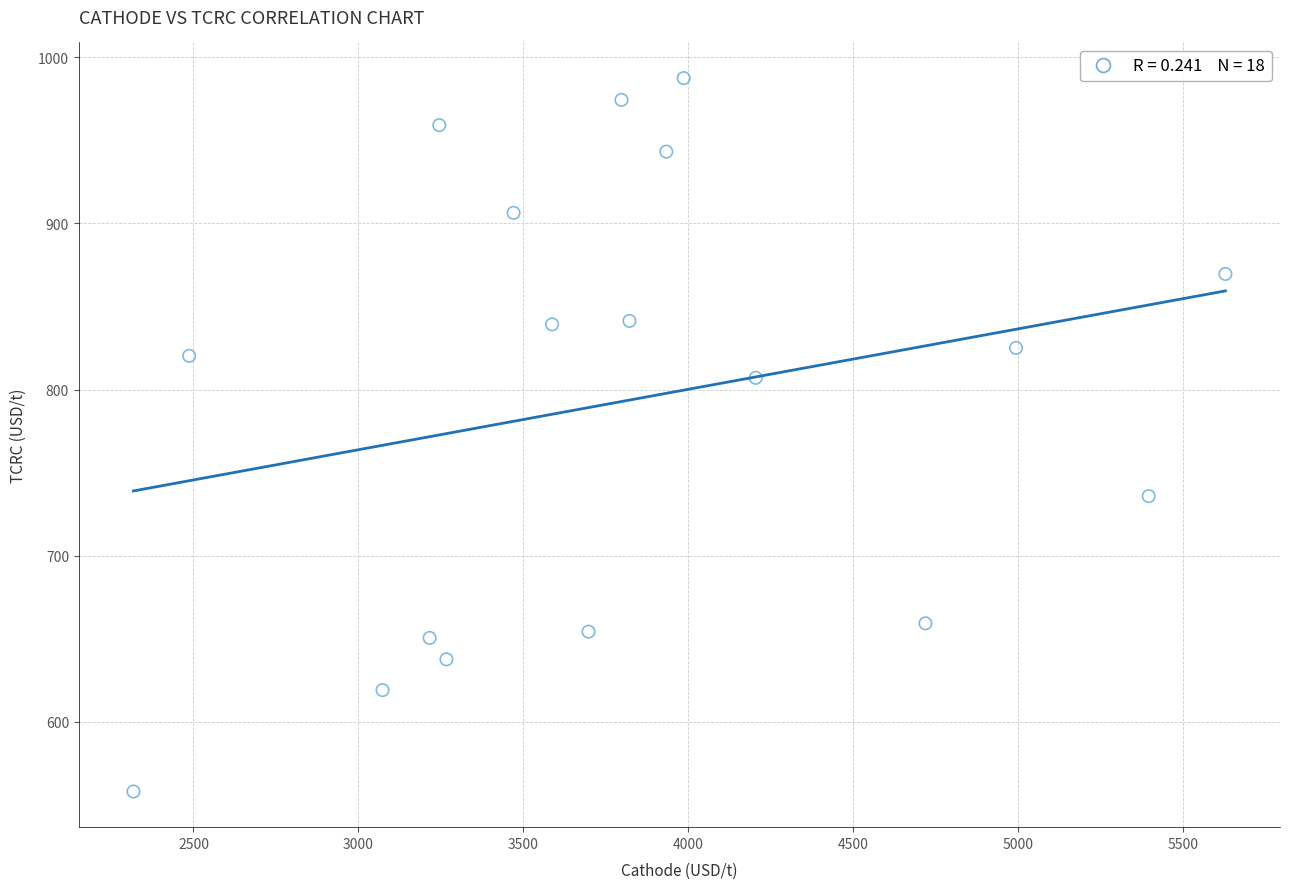

What is the range of Y values (max minus min)?

429.5